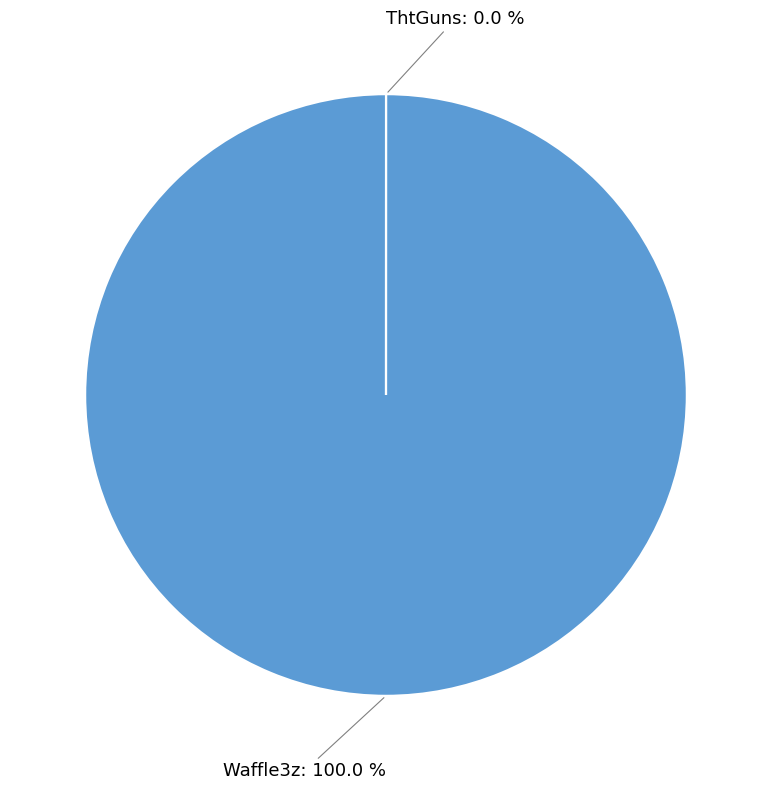

Which has a higher value, 1717239808432 or 1605163185425?

1605163185425